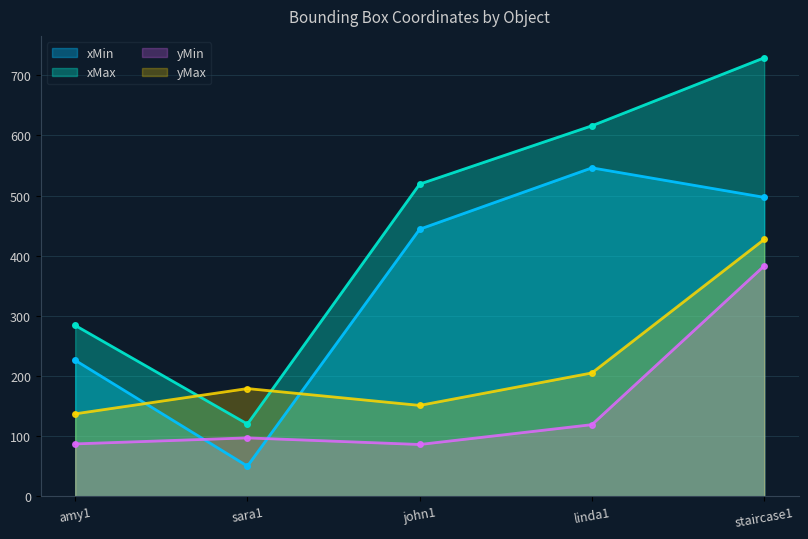

True or false: xMin has a value of 497 at staircase1.

True